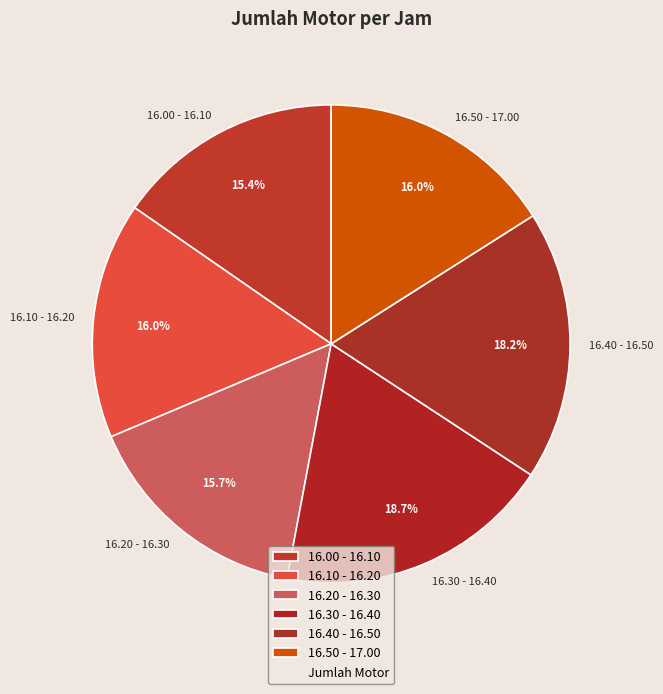

Approximately how many times larger is the value at 16.50 - 17.00 compared to 16.20 - 16.30?

1.0